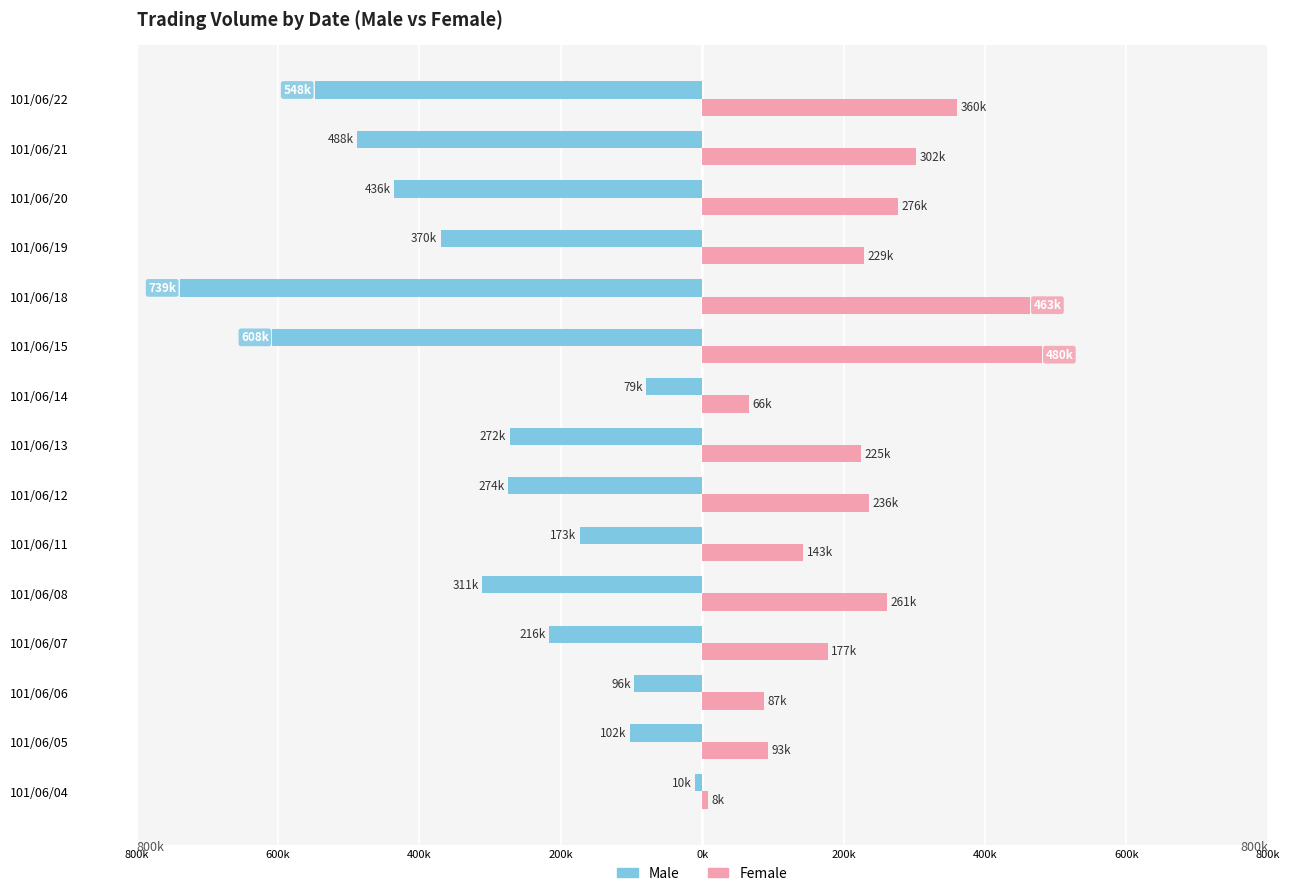

What are all the series names shown in the legend?

Male, Female